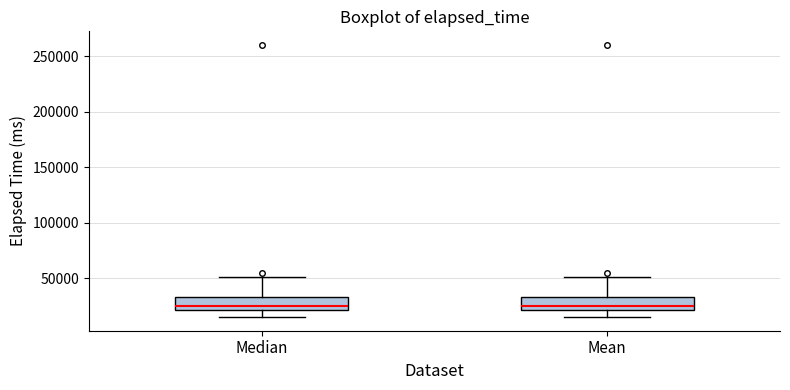

Reading left to right, transcribe this box plot: for each box, give where its median line is, the range the box spans, and where its two whiskers end, as read against the y-axis. The values are not printed on the chart, so give them approximately, as read against the axis.

Median: median 25000, box 20000 to 35000, whiskers 15000 to 50000
Mean: median 25000, box 20000 to 35000, whiskers 15000 to 50000